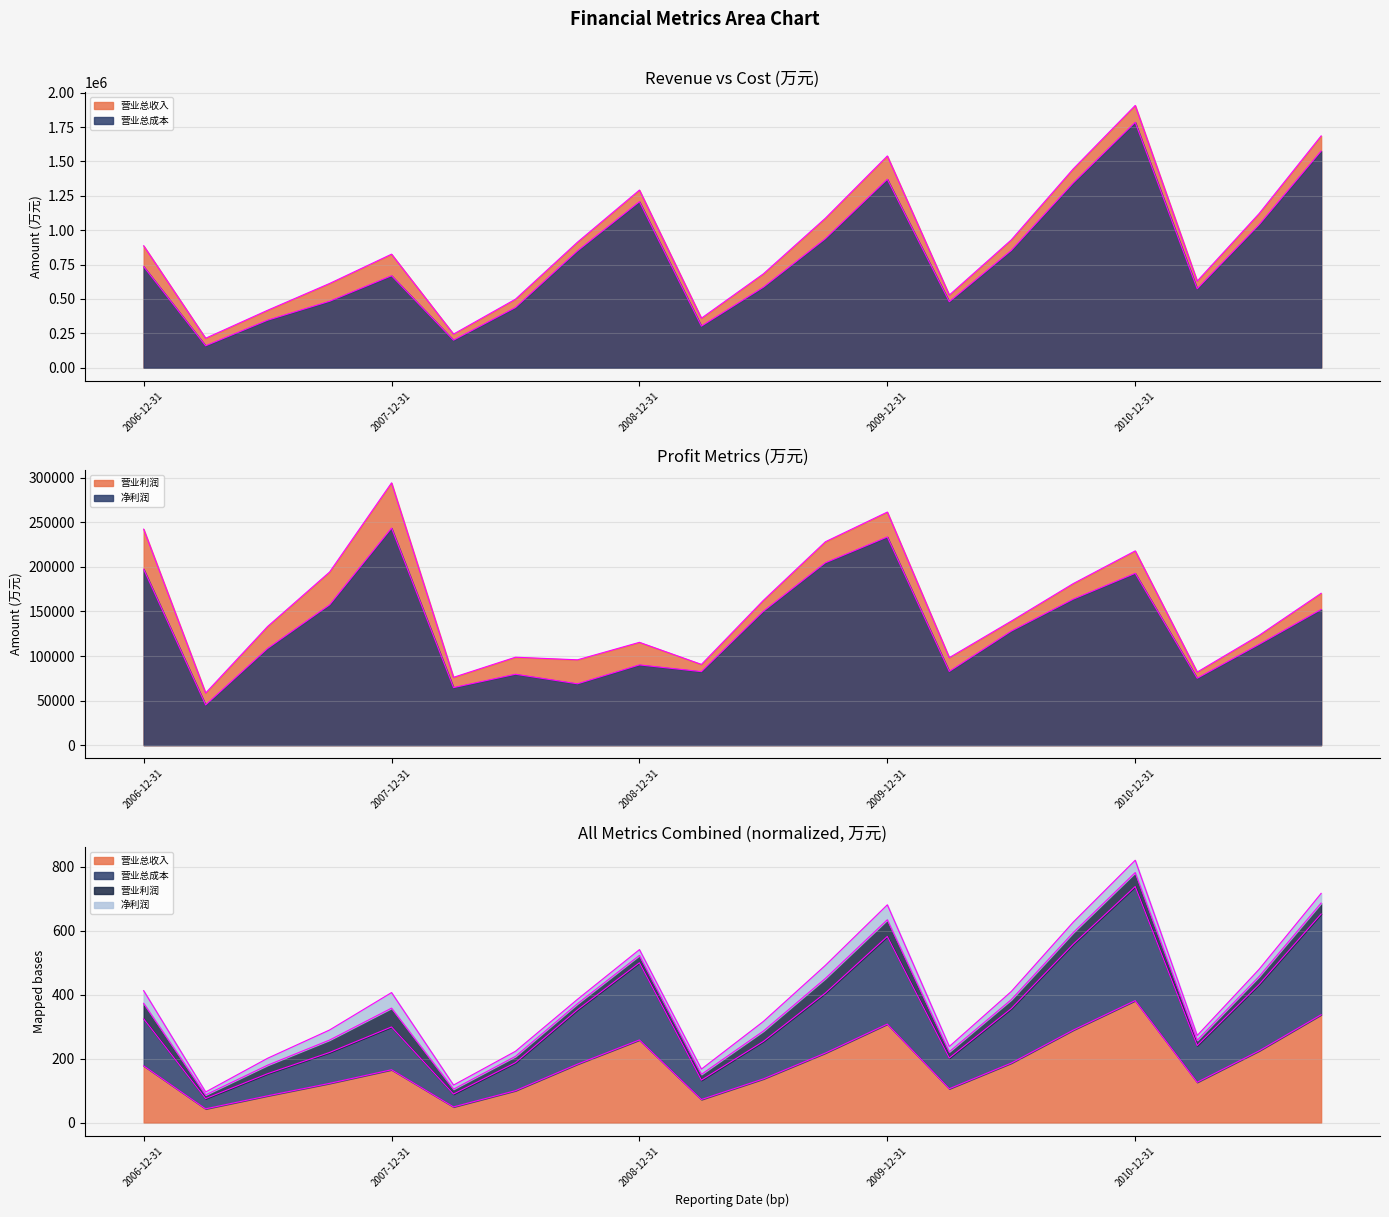

What is the total value across all series at 2007-03-31?

478055